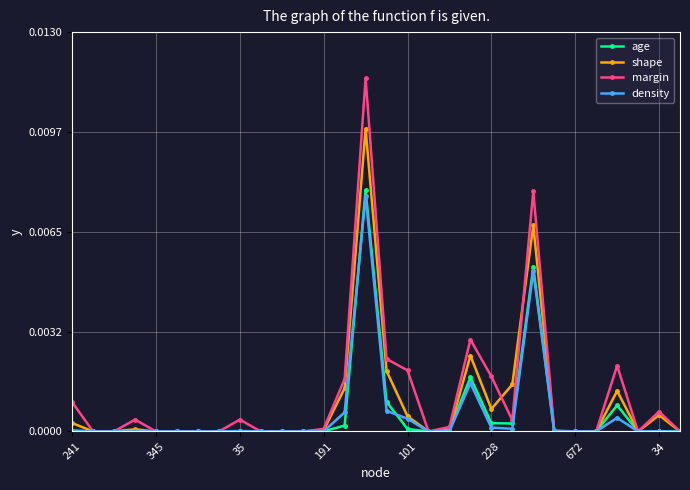

Which series has the largest range (max minus min)?

margin